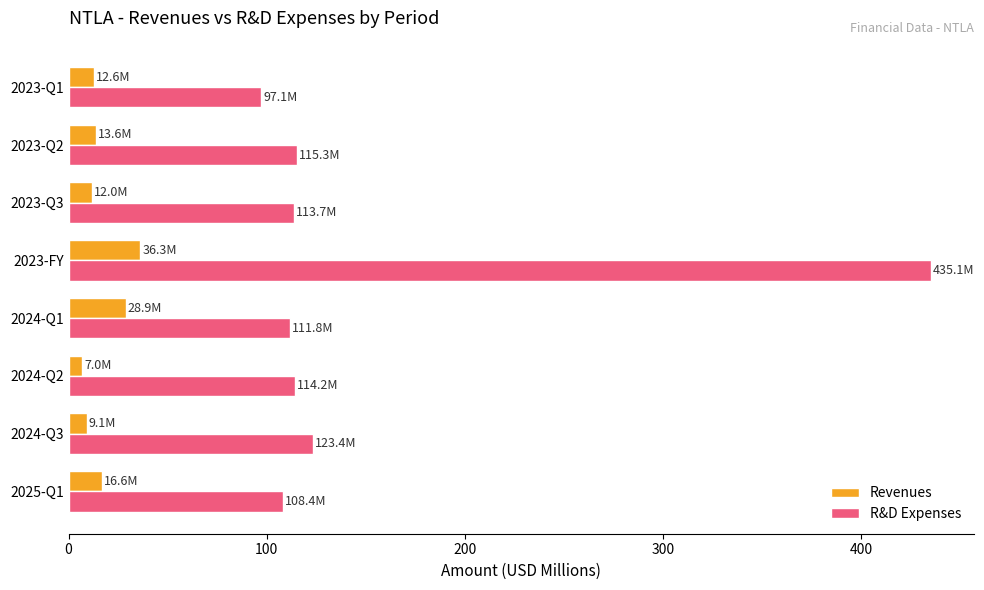

Which series has the largest total across all categories?

R&D Expenses